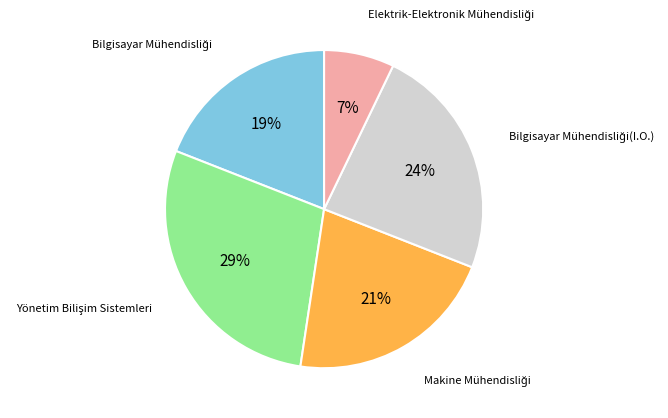

To the nearest percent, what is the average slice percentage?

20%